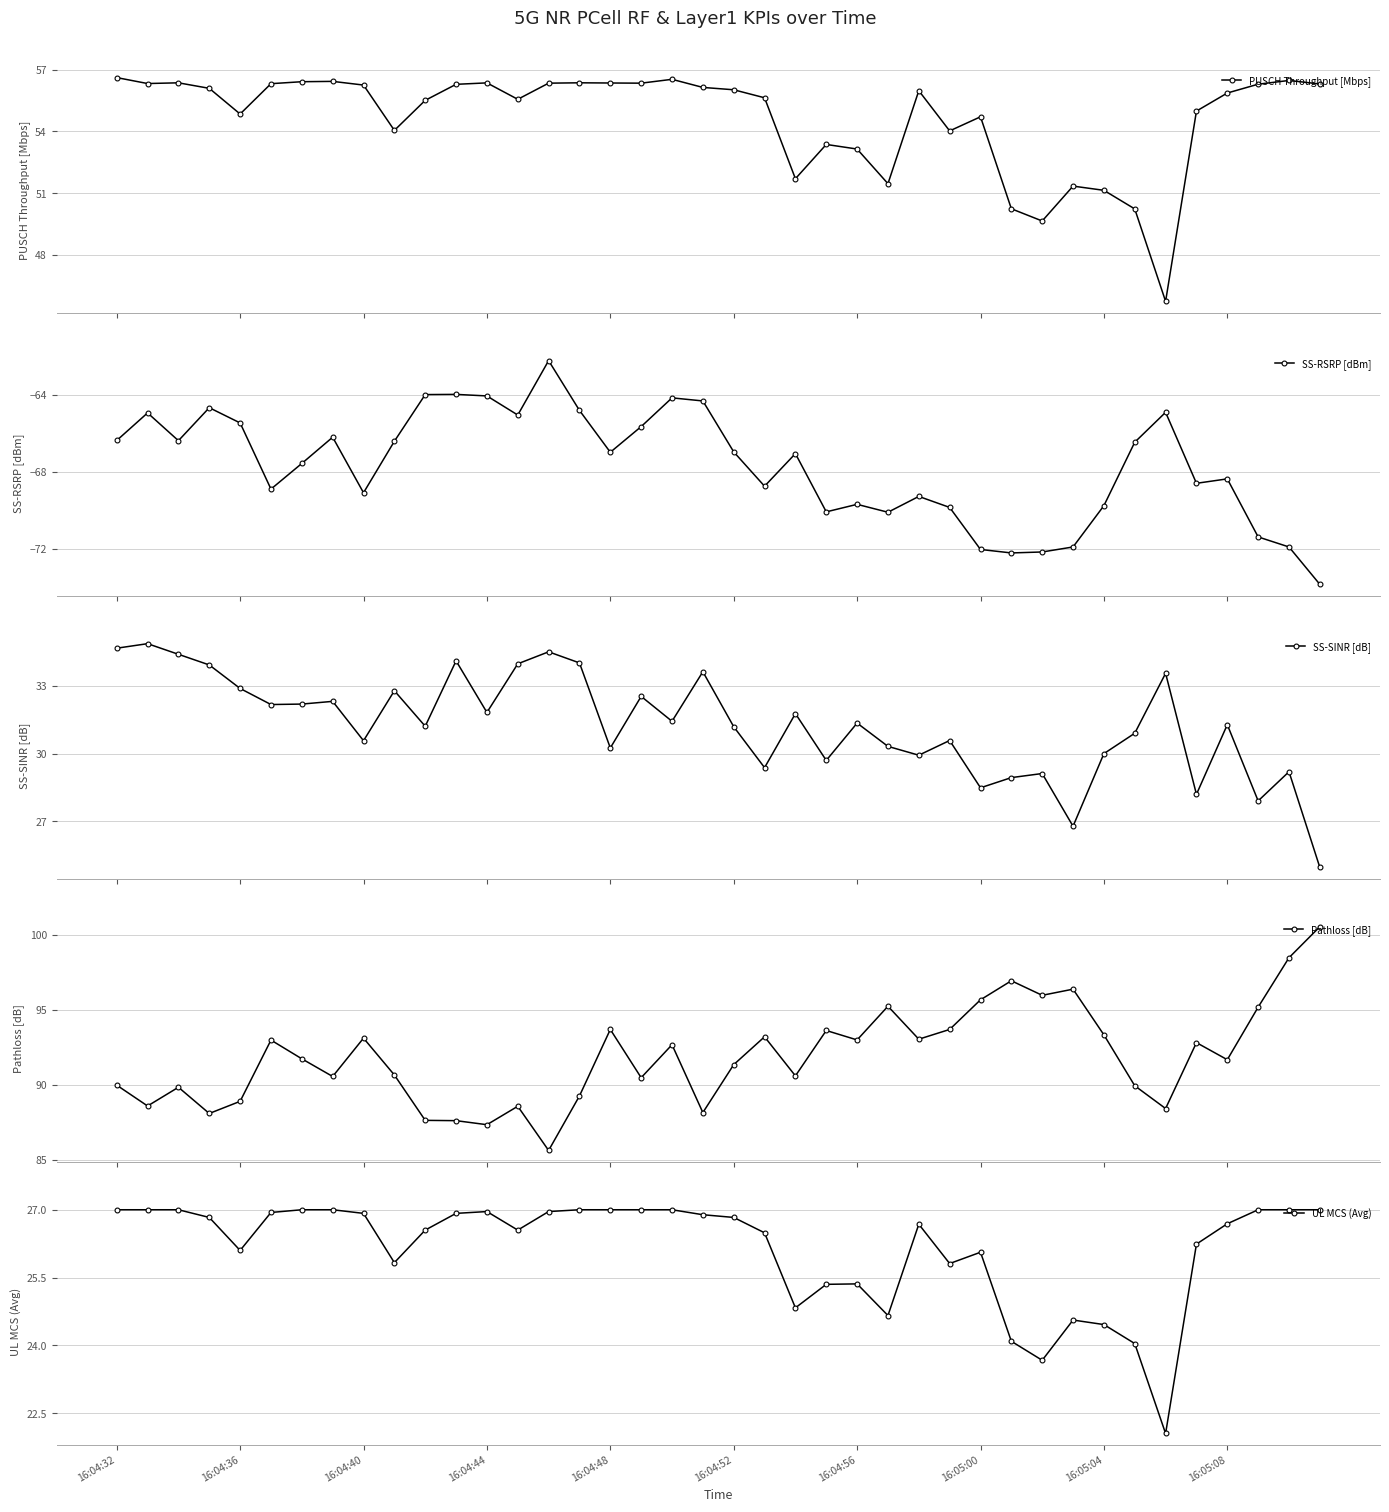

True or false: PUSCH Throughput [Mbps] has more than 0 points higher than both neighbors.

True